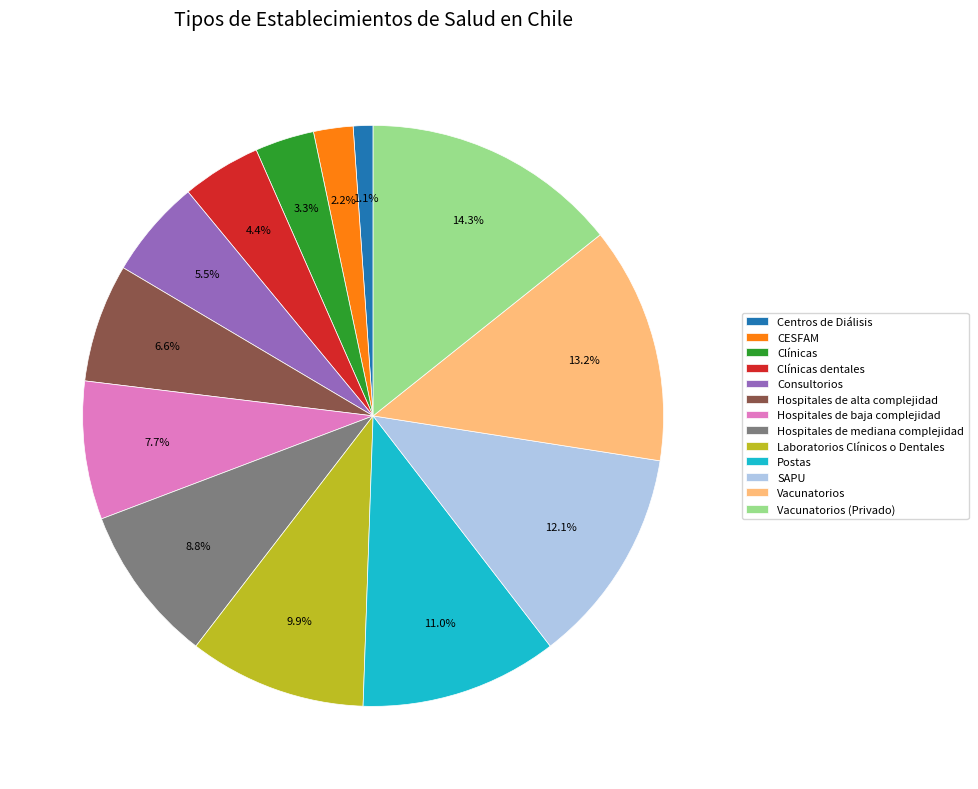

To the nearest percent, what percentage of the pie is Postas?

11%